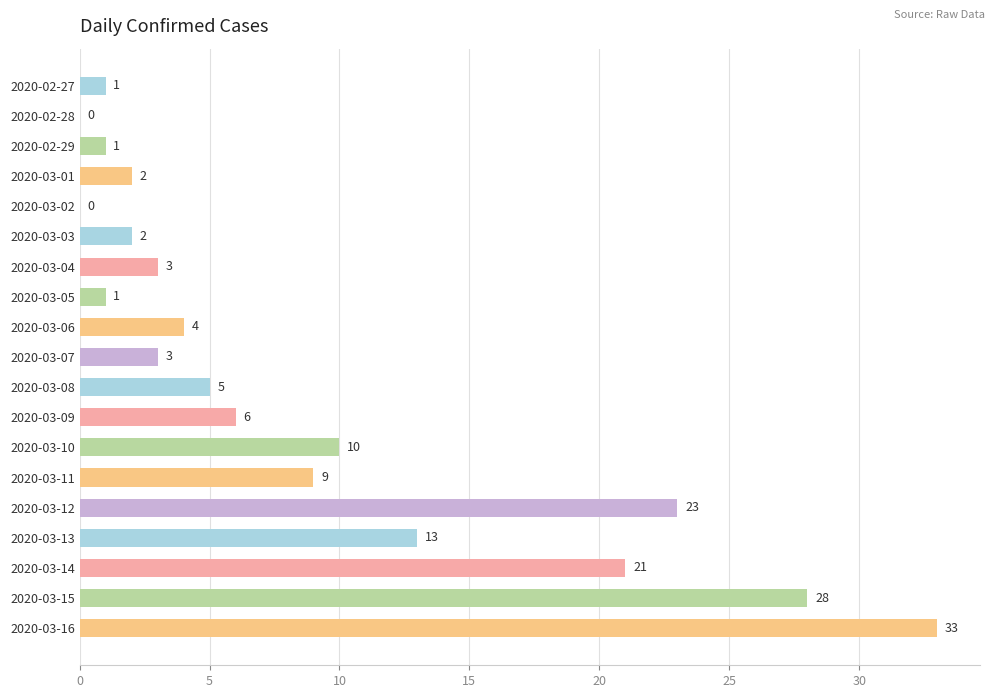

True or false: the data shows 1 at 2020-03-05.

True